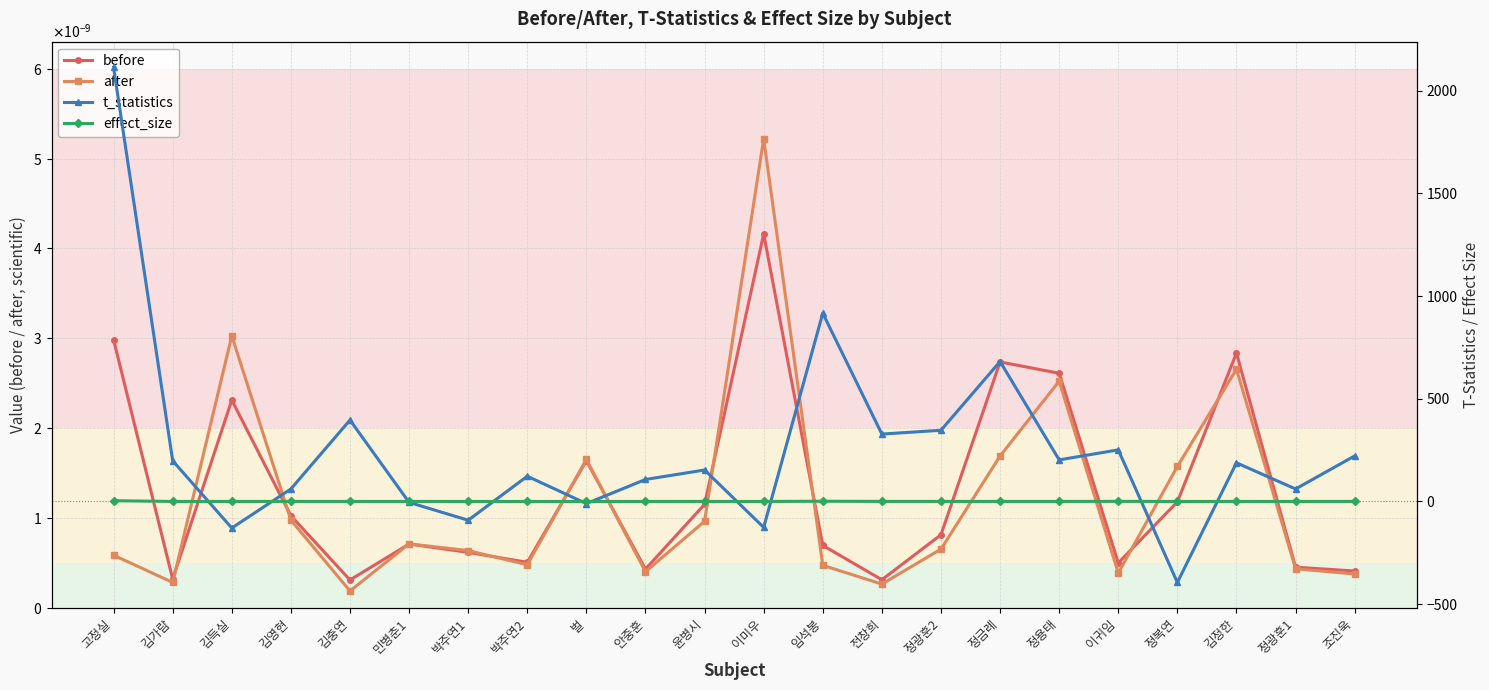

At how many categories does at least one series exceed 428?

3